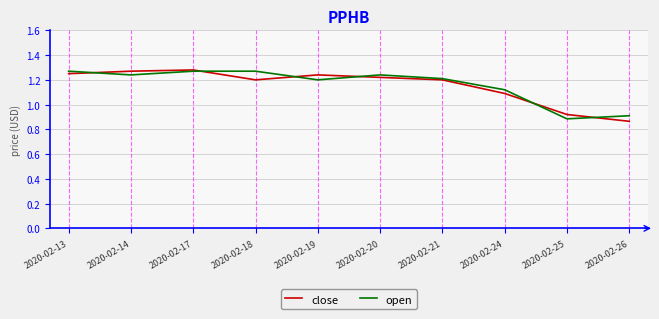

The value of close at 2020-02-14 is 0.7. True or false?

False